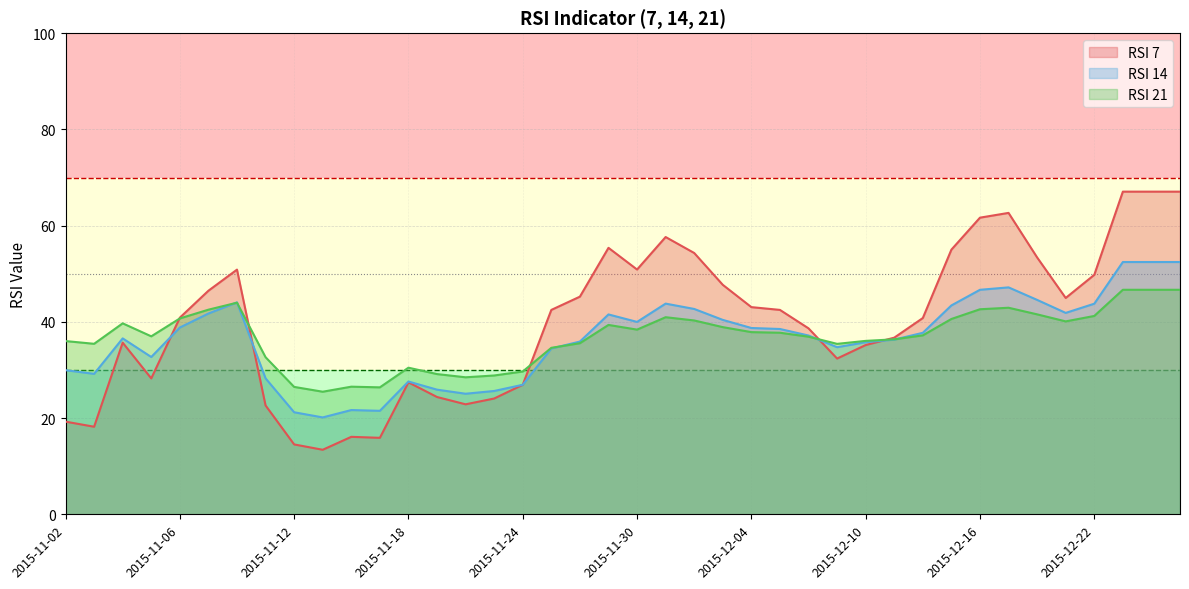

How many interior local valleys does the RSI 7 series have?

8